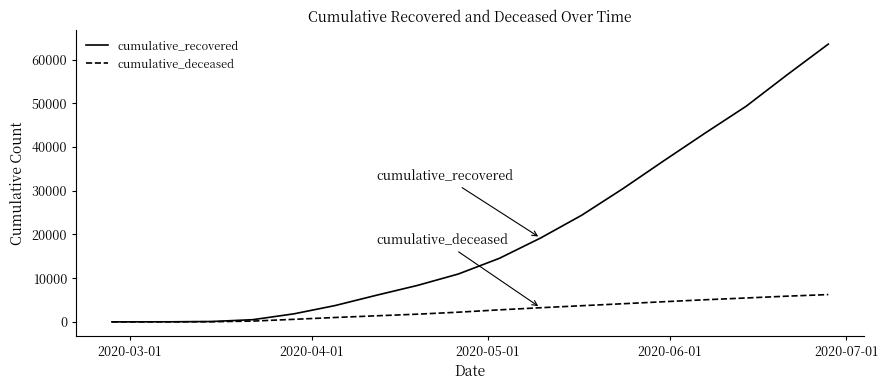

Which series has the largest range (max minus min)?

cumulative_recovered